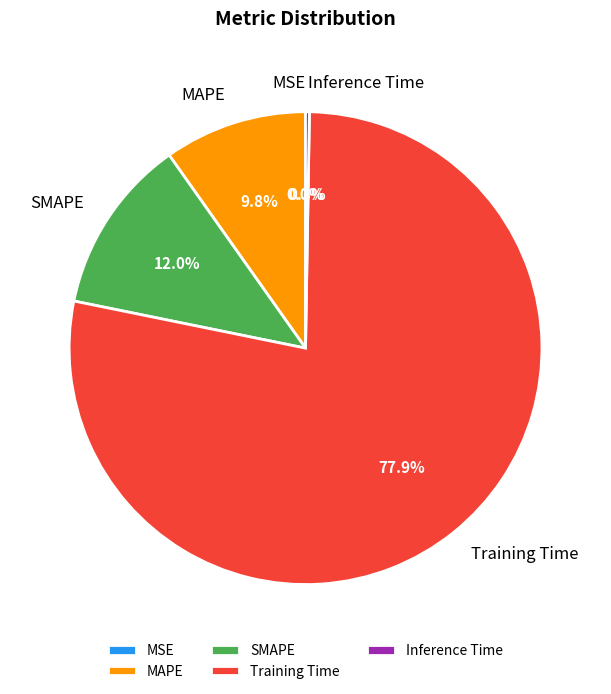

What percentage is NOT represented by MAPE?

90.2%